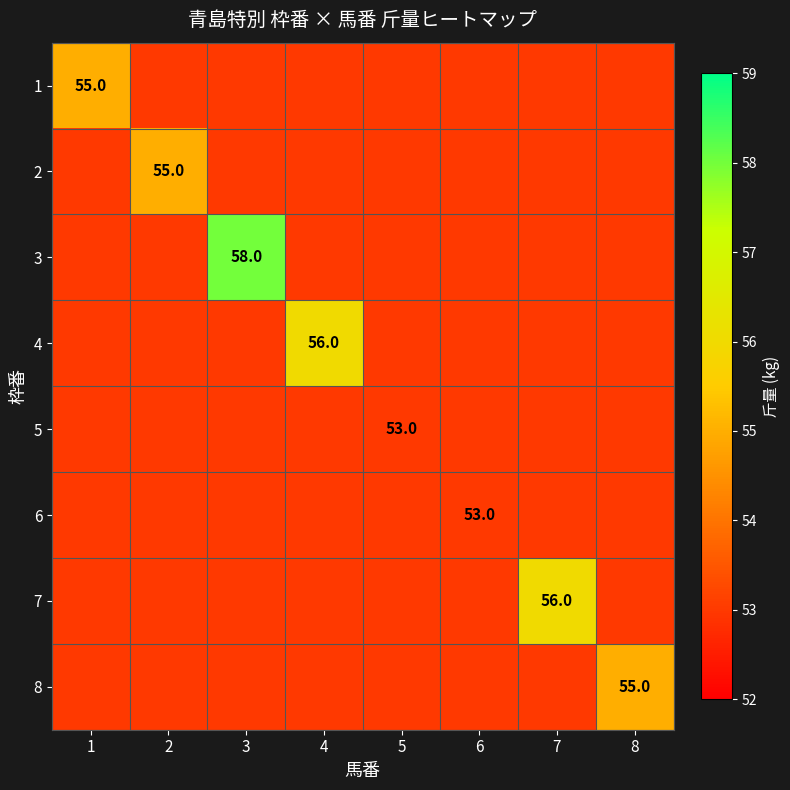

Is it true that 4 equals 39 at 4?

False